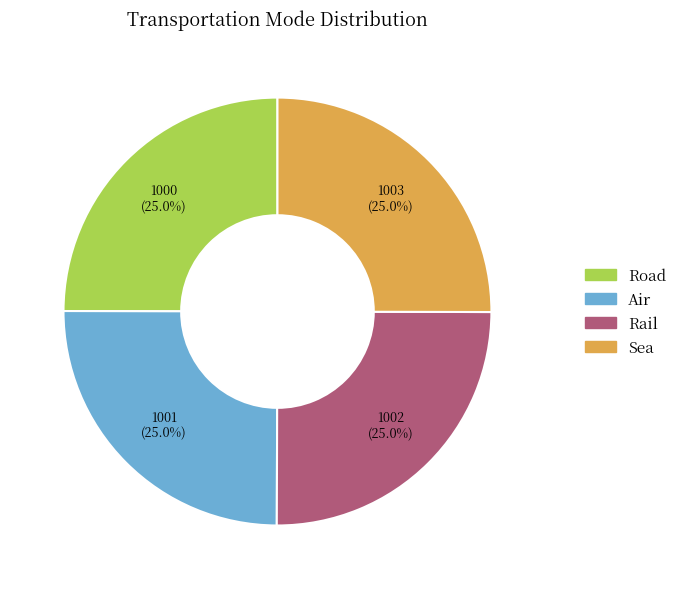

Combined, what portion of the pie is Road and Rail?

50.0%